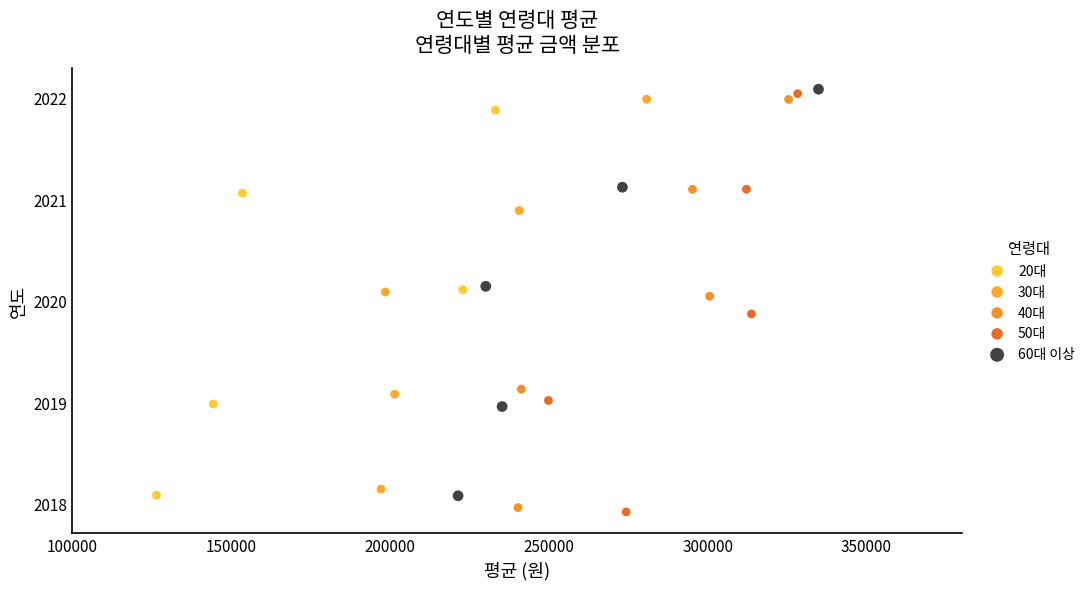

What are all the series names shown in the legend?

20대, 30대, 40대, 50대, 60대 이상